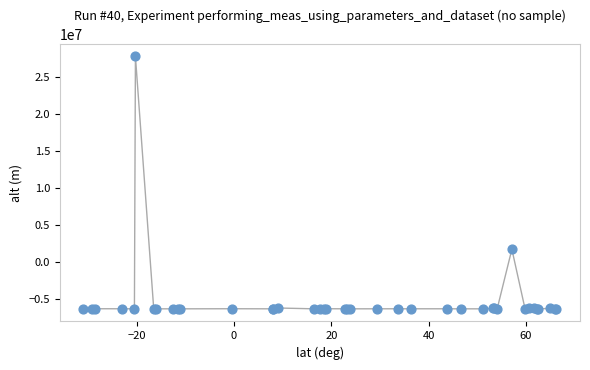

What Y value in the scatter plot is closest to 10734850?

1712268.9